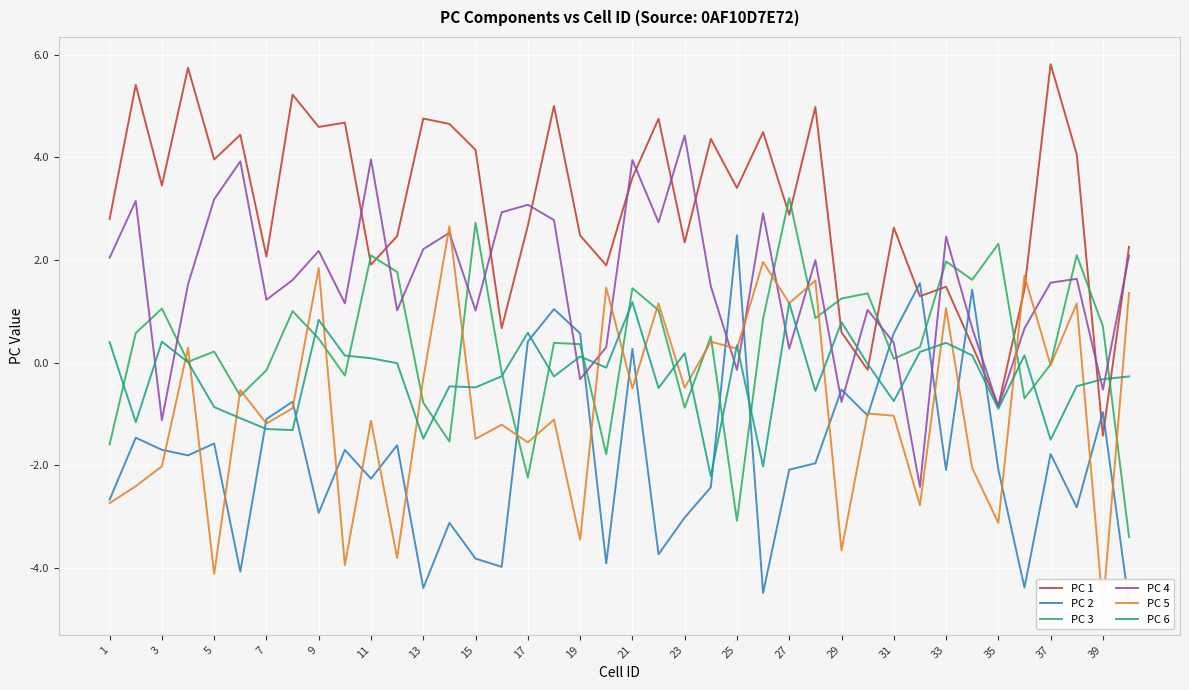

Which series has the largest total across all categories?

PC 1